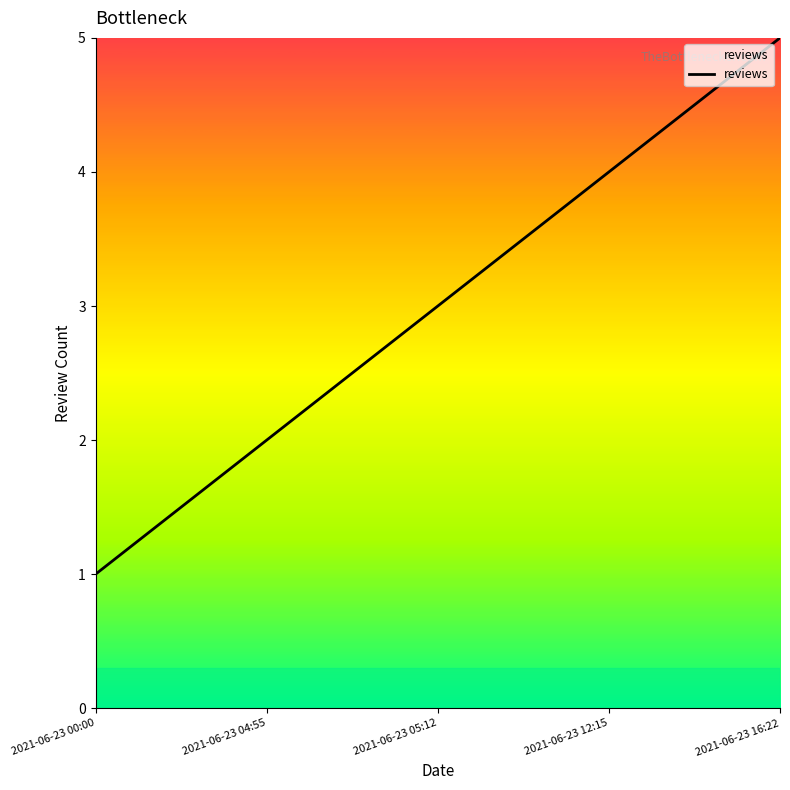

Reading left to right, transcribe all the data shown in this chart.

2021-06-23 00:00=1	2021-06-23 04:55=2	2021-06-23 05:12=3	2021-06-23 12:15=4	2021-06-23 16:22=5